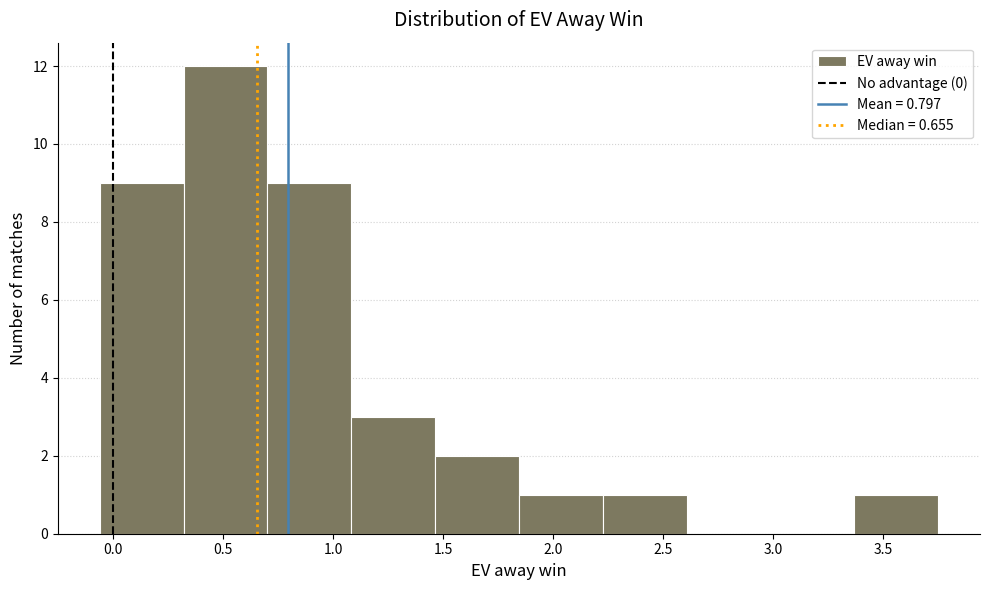

Reading left to right, list every bar in this chart as the range it spans on the x-axis followed by its height. Neither the bar edges nor the heights are printed on the chart, so give them approximately, as read against the axes.

-0.05 to 0.30: 9
0.30 to 0.70: 12
0.70 to 1.10: 9
1.10 to 1.45: 3
1.45 to 1.85: 2
1.85 to 2.25: 1
2.25 to 2.60: 1
2.60 to 3.00: 0
3.00 to 3.35: 0
3.35 to 3.75: 1